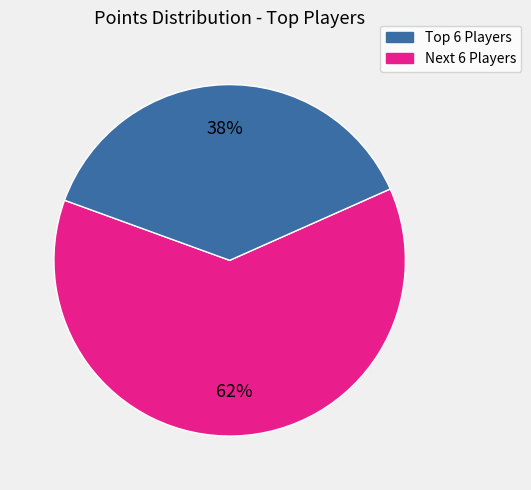

Is there a majority slice in this chart?

Yes